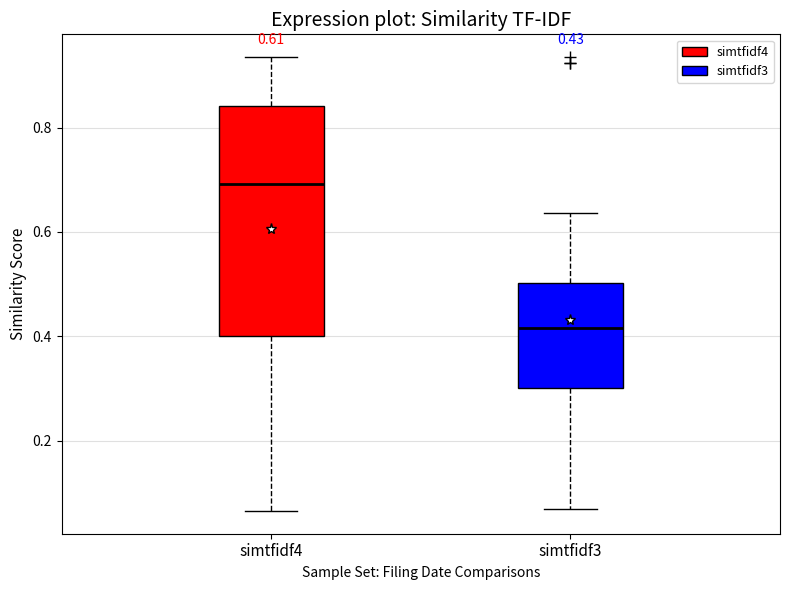

Which box is the tallest, from its lower edge to its upper edge?

simtfidf4